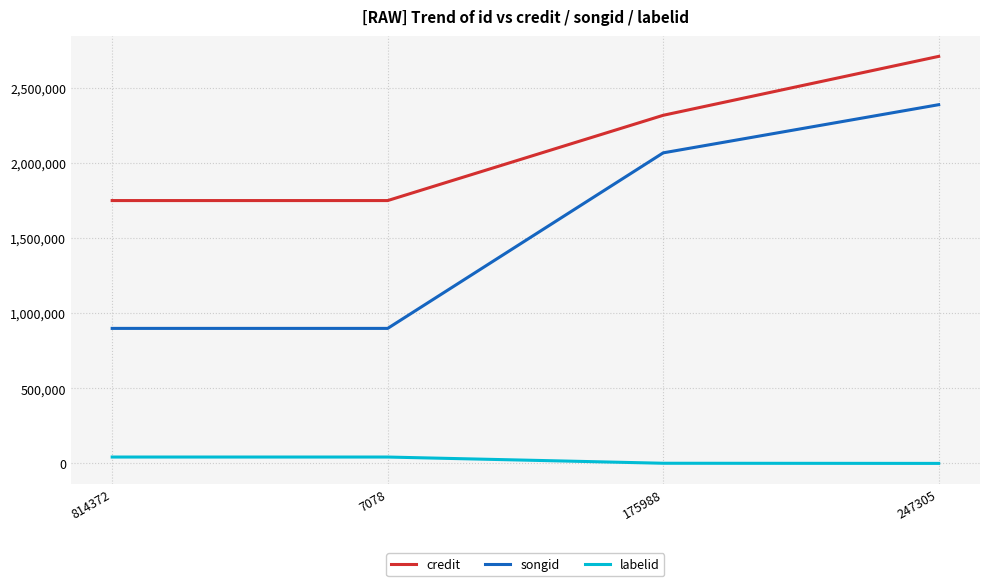

What is the greatest value displayed?

2710133